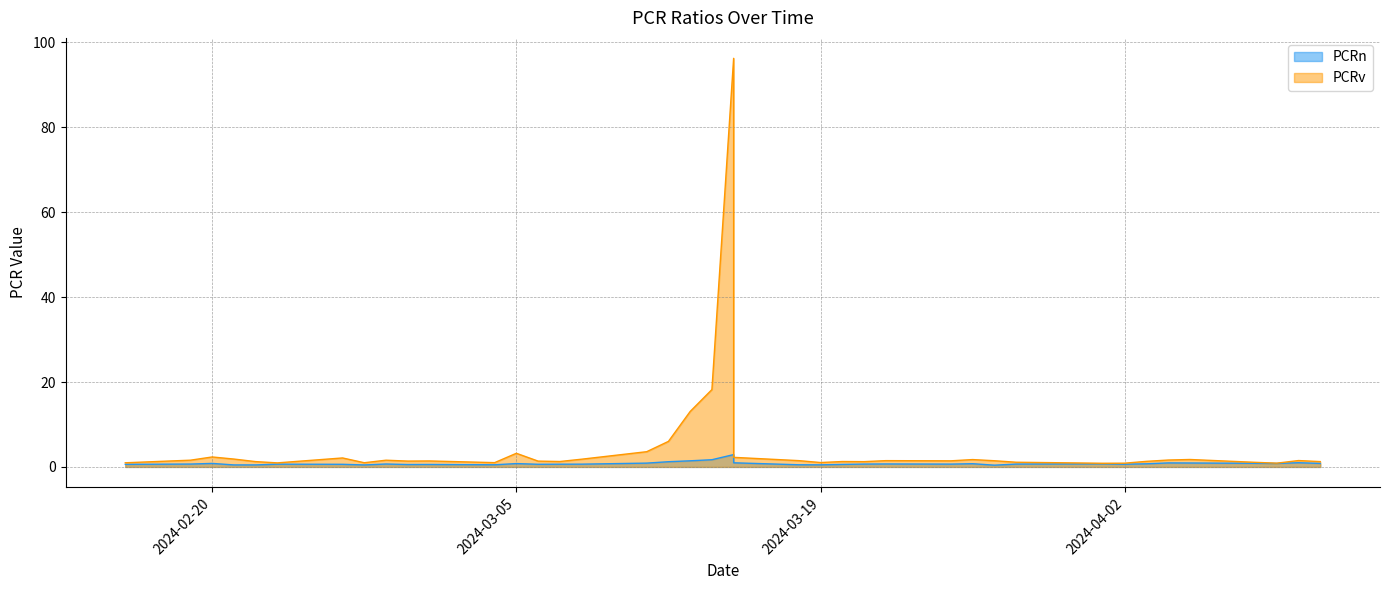

What is the maximum value for PCRv?

96.2